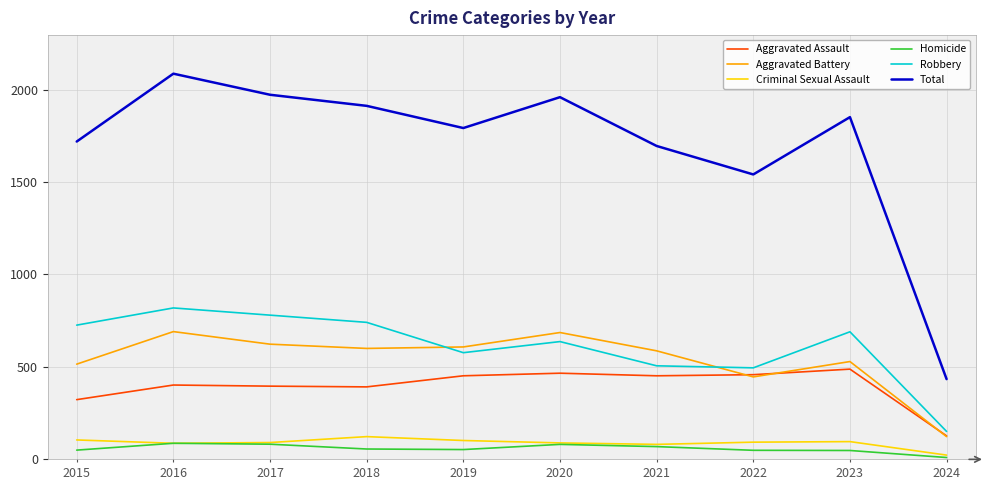

Which category has the lowest value in the Robbery series?

2024